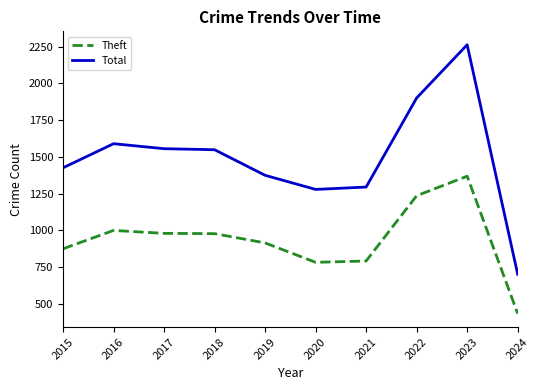

Which series has the widest spread of values?

Total